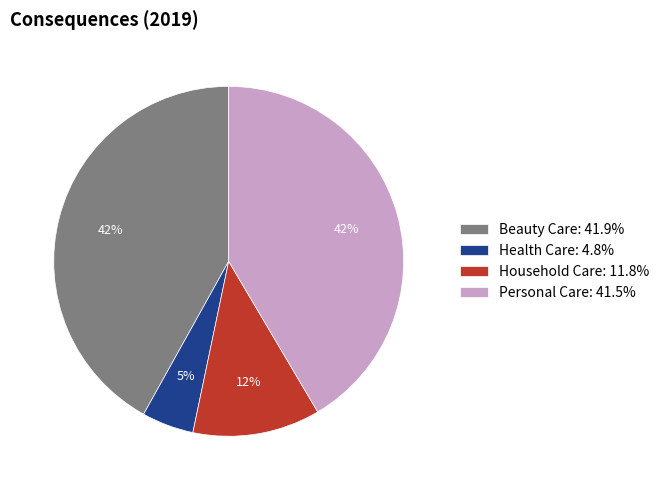

To the nearest percent, what percentage of the pie is Household Care?

12%